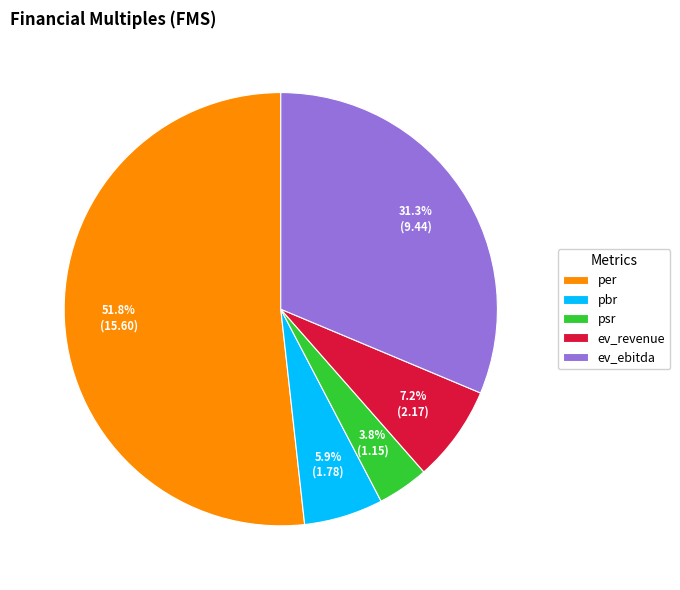

Which category accounts for the majority?

per